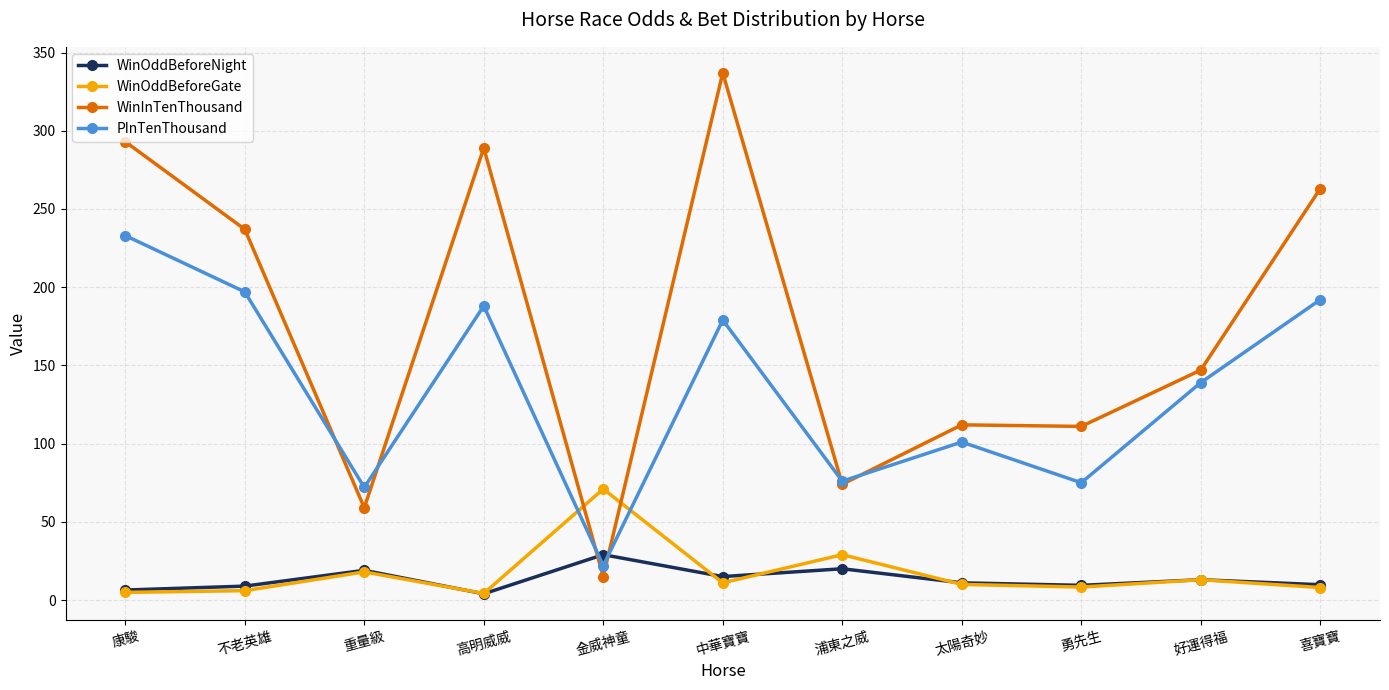

What are all the series names shown in the legend?

WinOddBeforeNight, WinOddBeforeGate, WinInTenThousand, PInTenThousand